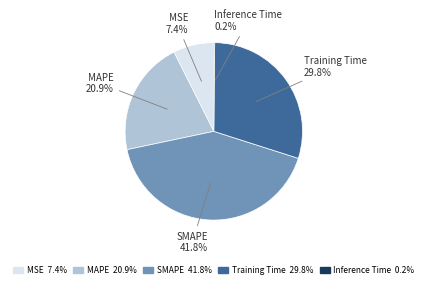

Is there a majority slice in this chart?

No